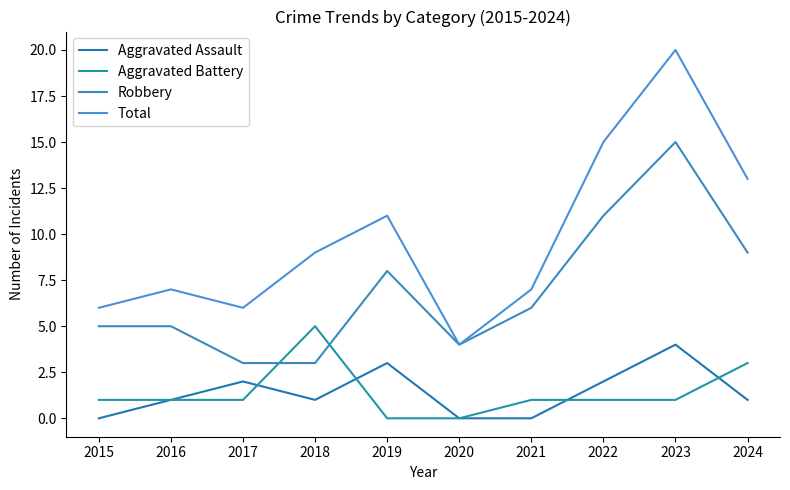

Does the chart have visible grid lines?

No